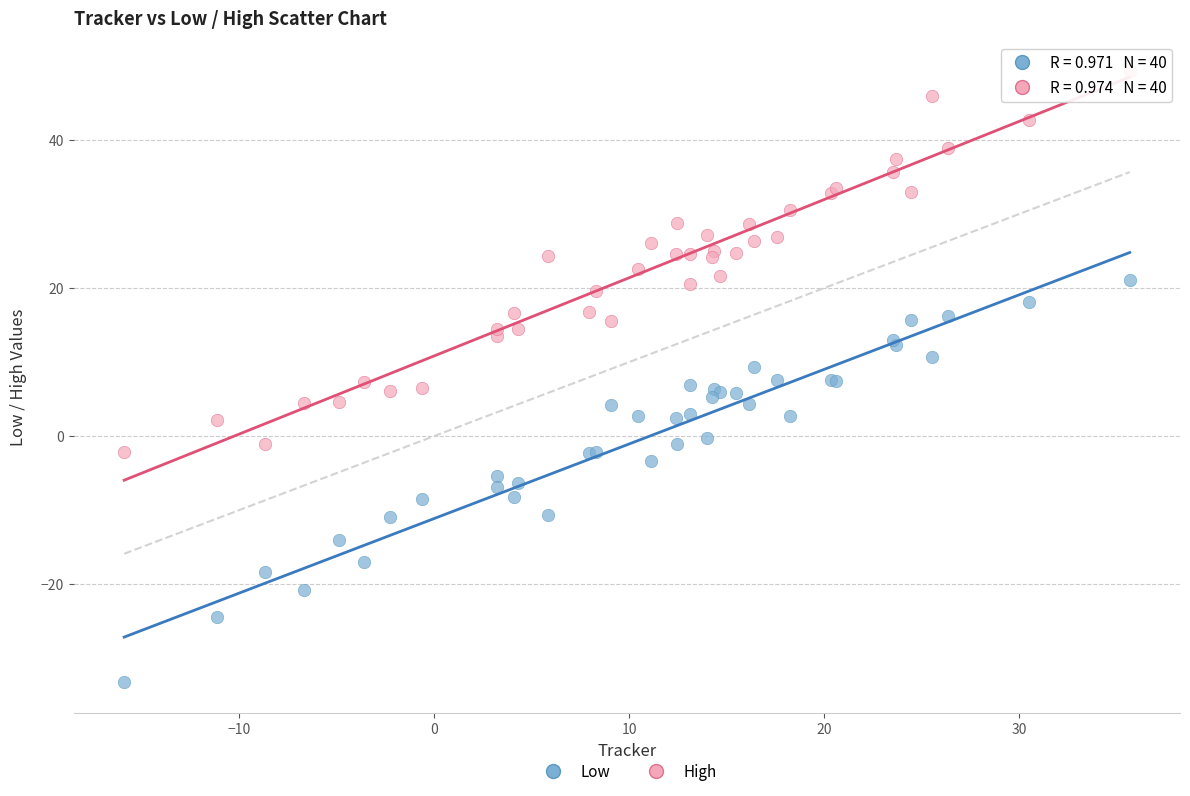

What are all the series names shown in the legend?

Low, High